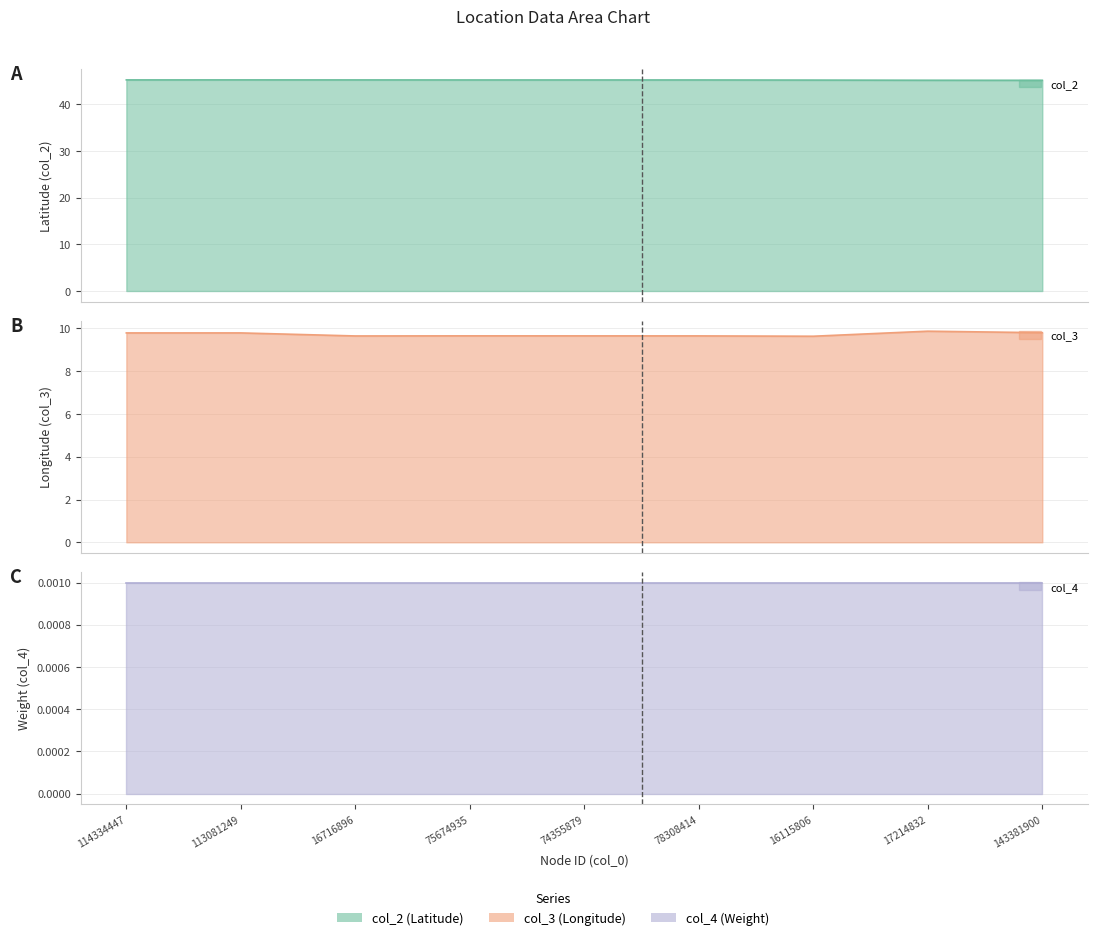

What is the label of the 1st point from the right?

143381900